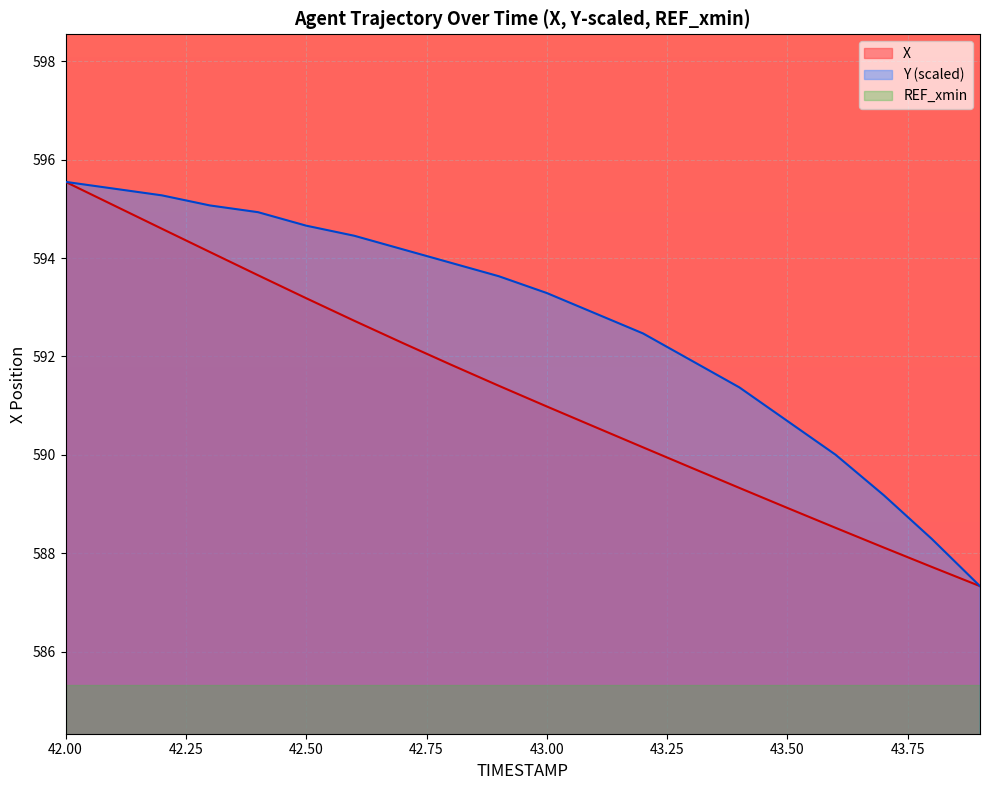

True or false: X has a value of 591.0 at 43.00.

True